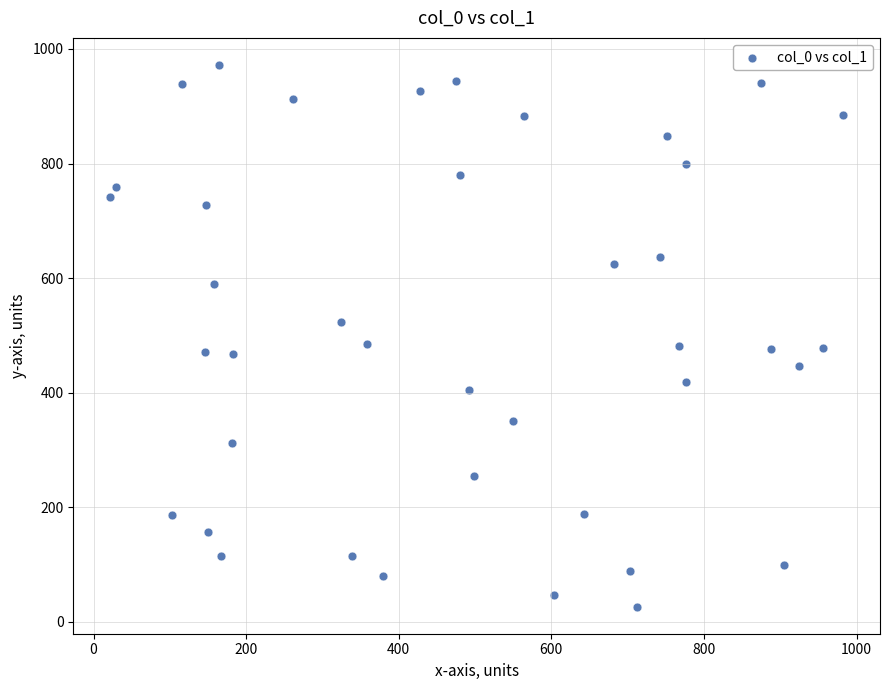

What is the range of X values (max minus min)?

961.1